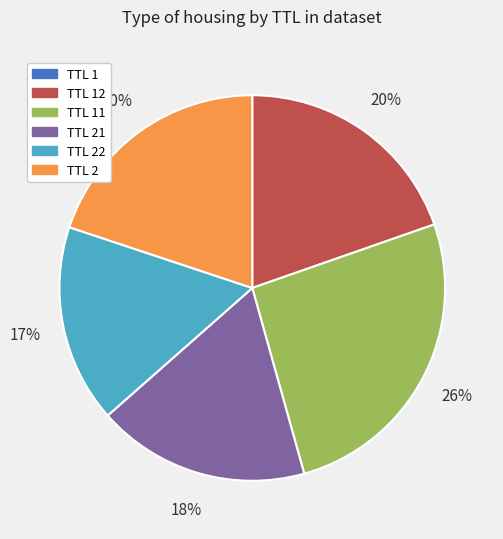

To the nearest percent, what portion does TTL 2 represent?

20%